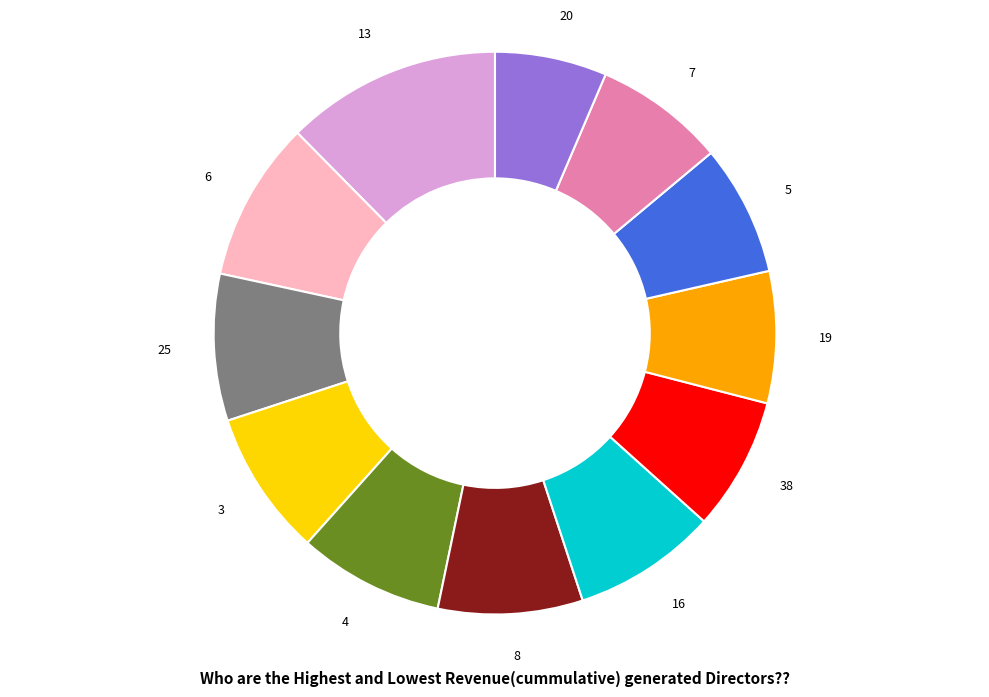

Does any single category account for the majority?

No